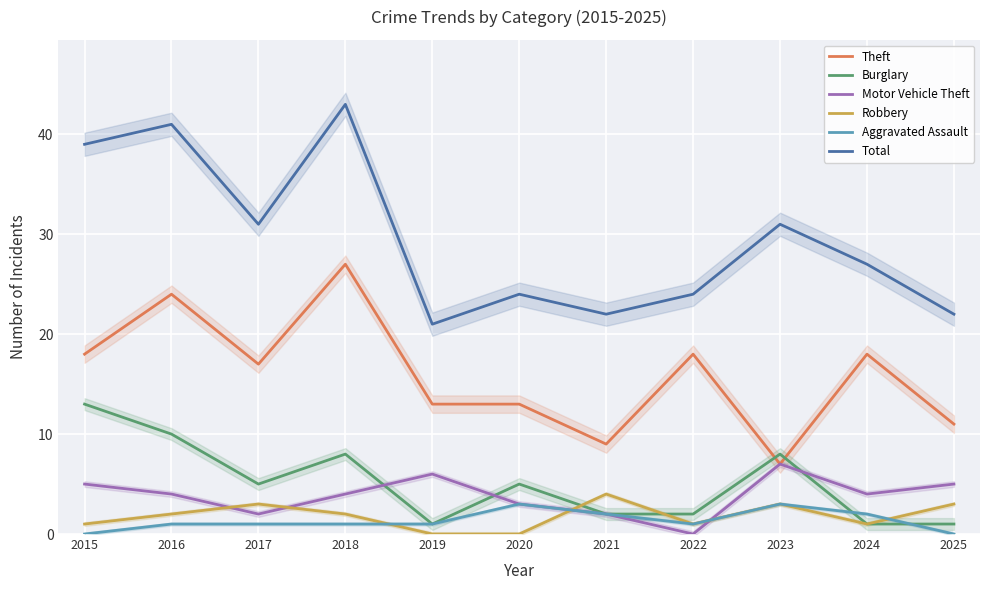

True or false: Aggravated Assault has more than 1 interior local peaks.

True